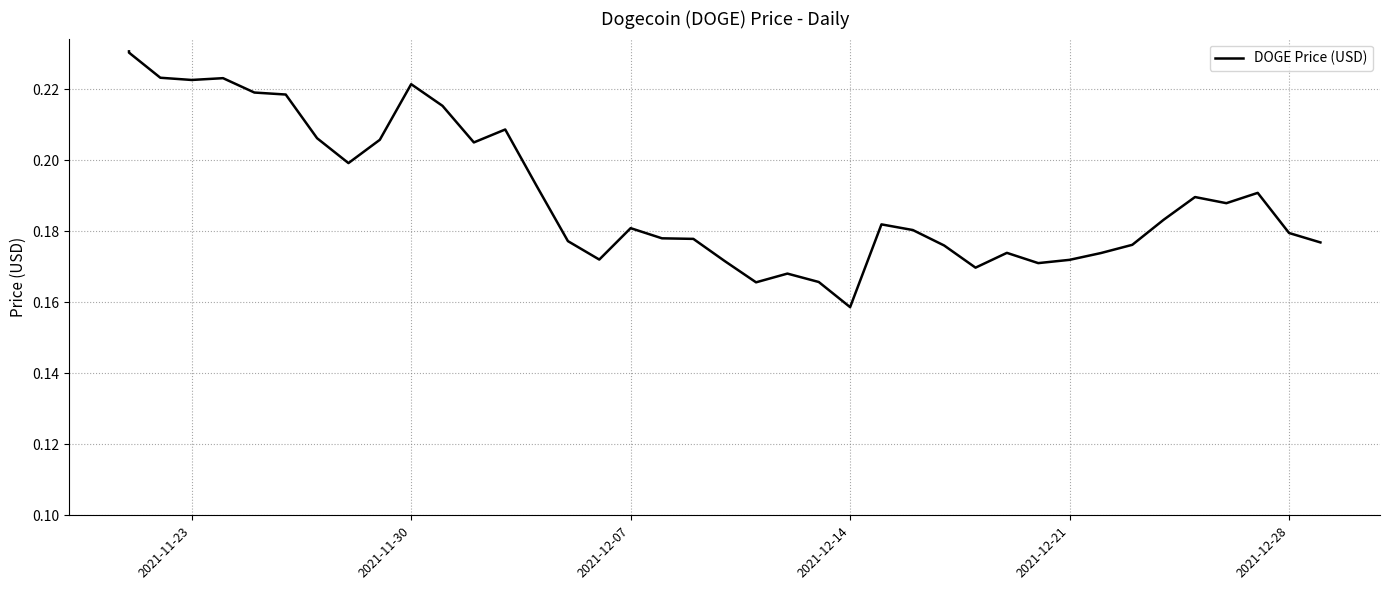

The chart shows a value of 0.0 at 27. True or false?

False